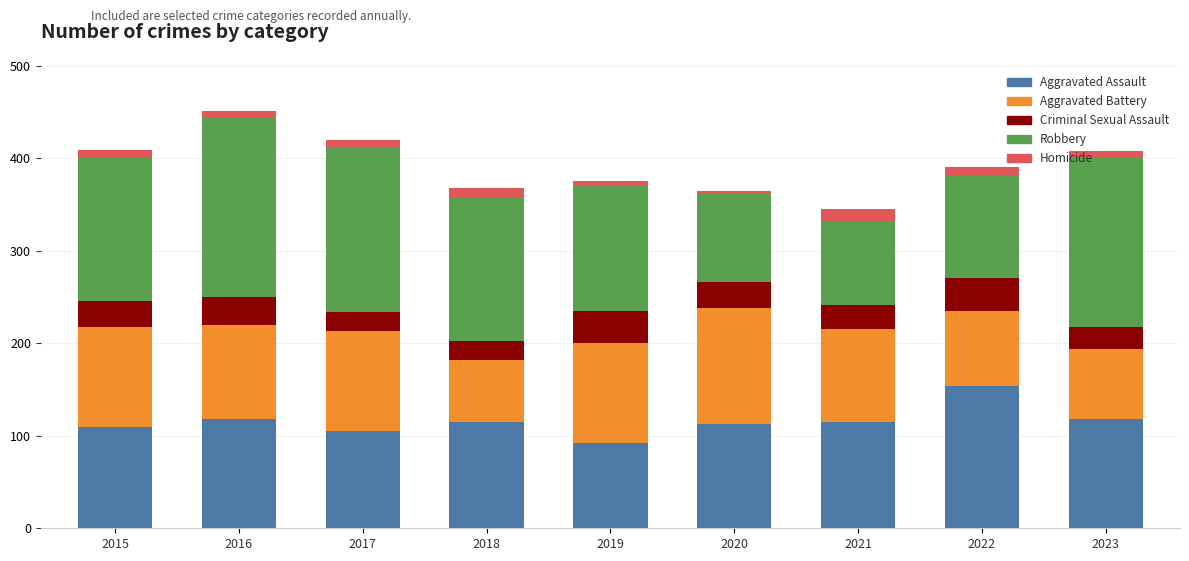

What is the lowest value of the Aggravated Assault series?

92